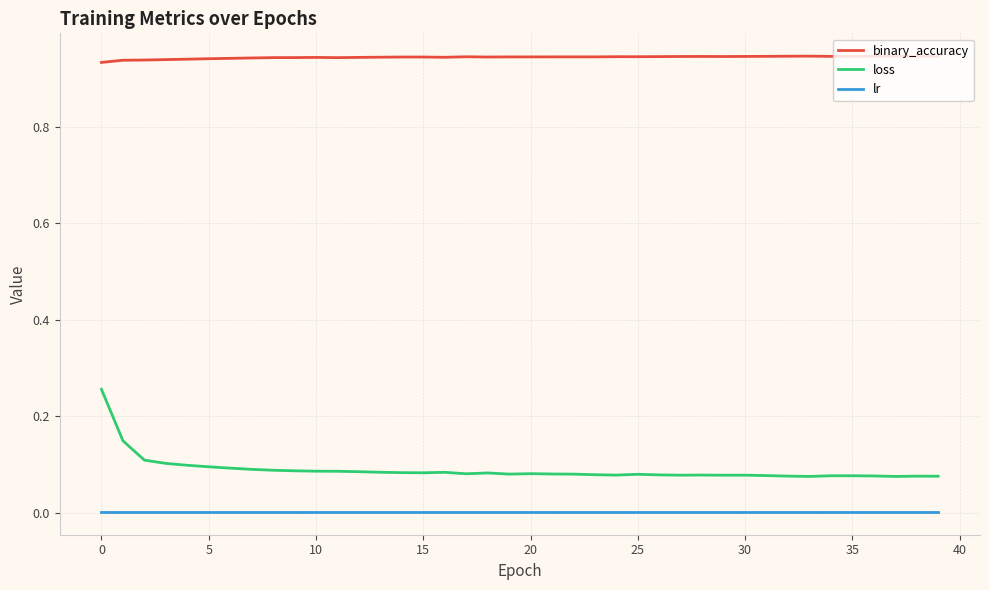

List the series in order of their peak value, lowest first.

lr, loss, binary_accuracy